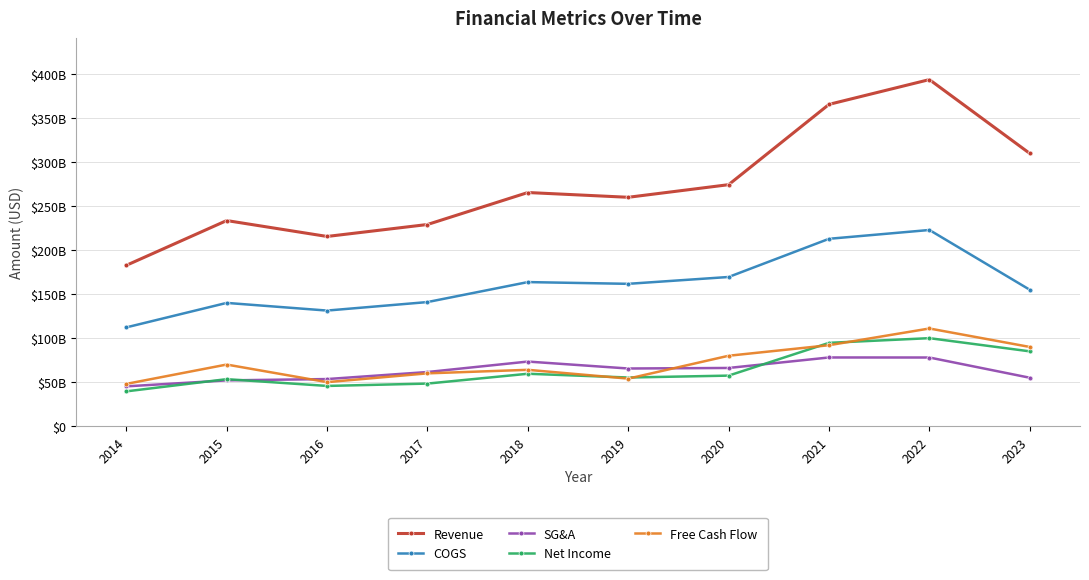

What is the approximate value of Free Cash Flow at 2019?

54000000000